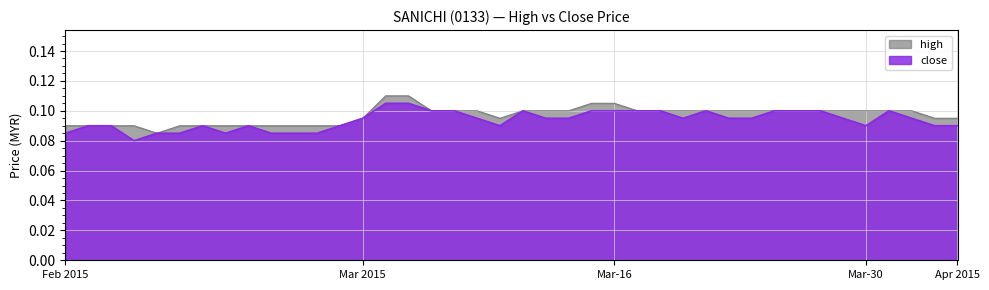

What is the sum of all close values?

3.8